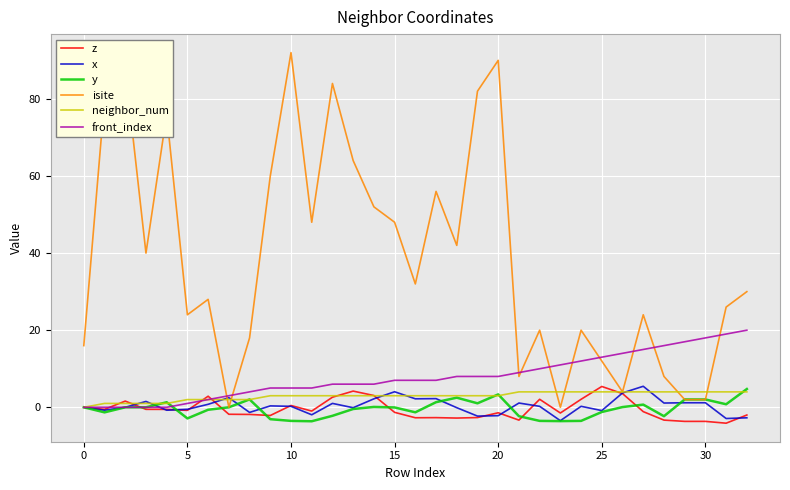

Which series has the widest spread of values?

isite